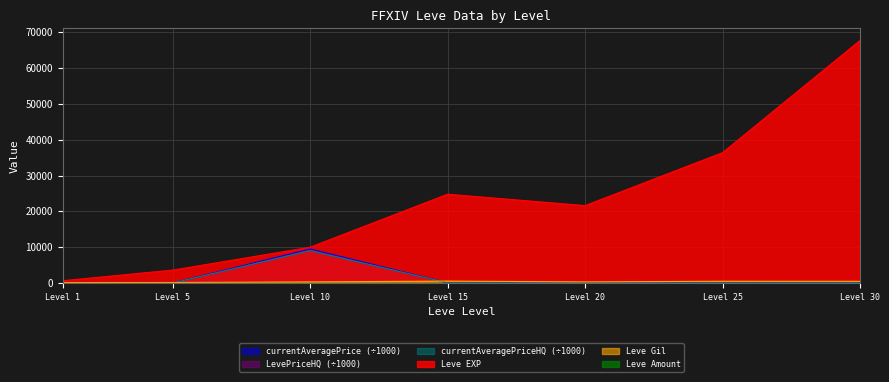

How many lines are shown in the chart?

6